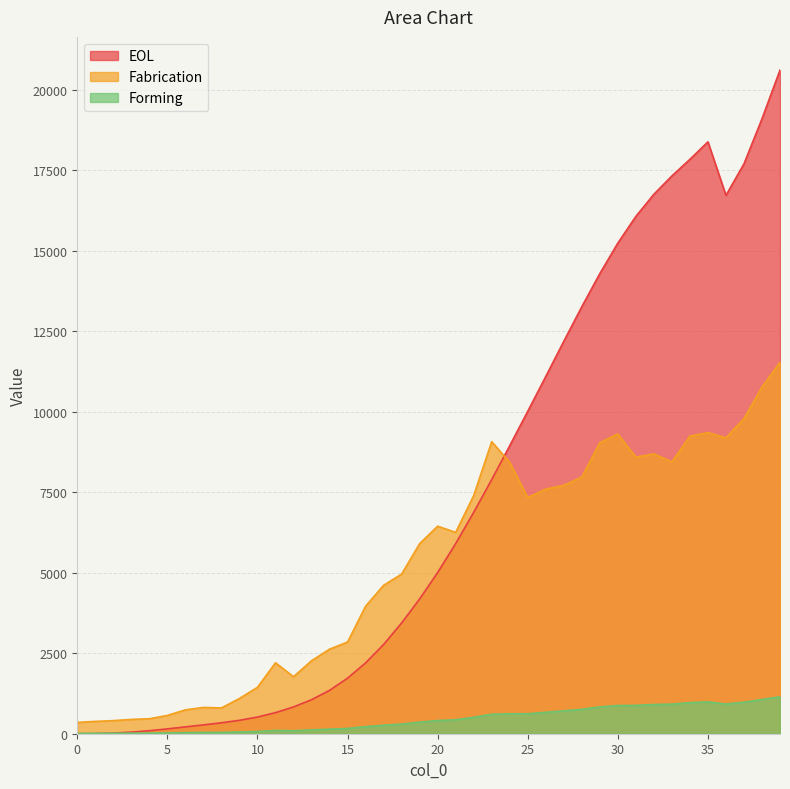

Reading left to right, extract all data points from this chart.

EOL: 0=0.0	1=4.6	2=20.0	3=49.5	4=94.0	5=150.3	6=212.3	7=274.9	8=339.8	9=416.0	10=518.2	11=654.9	12=832.0	13=1056.3	14=1347.7	15=1725.8	16=2199.2	17=2770.3	18=3439.3	19=4185.4	20=5006.1	21=5906.1	22=6874.7	23=7893.4	24=8945.3	25=10013.8	26=11095.2	27=12187.5	28=13261.4	29=14289.9	30=15237.1	31=16066.3	32=16753.9	33=17323.7	34=17838.3	35=18382.2	36=16719.7	37=17698.5	38=19098.6	39=20610.6
Fabrication: 0=351.0	1=383.3	2=406.3	3=444.8	4=465.0	5=567.9	6=741.5	7=816.5	8=801.0	9=1094.8	10=1441.2	11=2203.3	12=1770.2	13=2266.1	14=2626.7	15=2847.0	16=3960.1	17=4609.0	18=4958.3	19=5903.2	20=6445.1	21=6252.7	22=7396.1	23=9070.0	24=8427.6	25=7335.9	26=7598.7	27=7714.3	28=7971.6	29=9038.6	30=9312.1	31=8590.1	32=8690.3	33=8442.4	34=9242.3	35=9352.7	36=9192.2	37=9788.4	38=10768.4	39=11534.6
Forming: 0=12.5	1=13.8	2=15.2	3=17.6	4=19.9	5=25.6	6=34.0	7=38.9	8=40.7	9=53.9	10=69.9	11=101.9	12=92.8	13=118.5	14=141.8	15=163.1	16=219.7	17=263.2	18=299.5	19=359.8	20=408.5	21=433.7	22=509.0	23=605.1	24=619.7	25=618.8	26=666.8	27=709.9	28=757.4	29=832.1	30=875.6	31=879.5	32=907.6	33=919.0	34=965.9	35=989.3	36=921.9	37=977.8	38=1063.6	39=1145.0